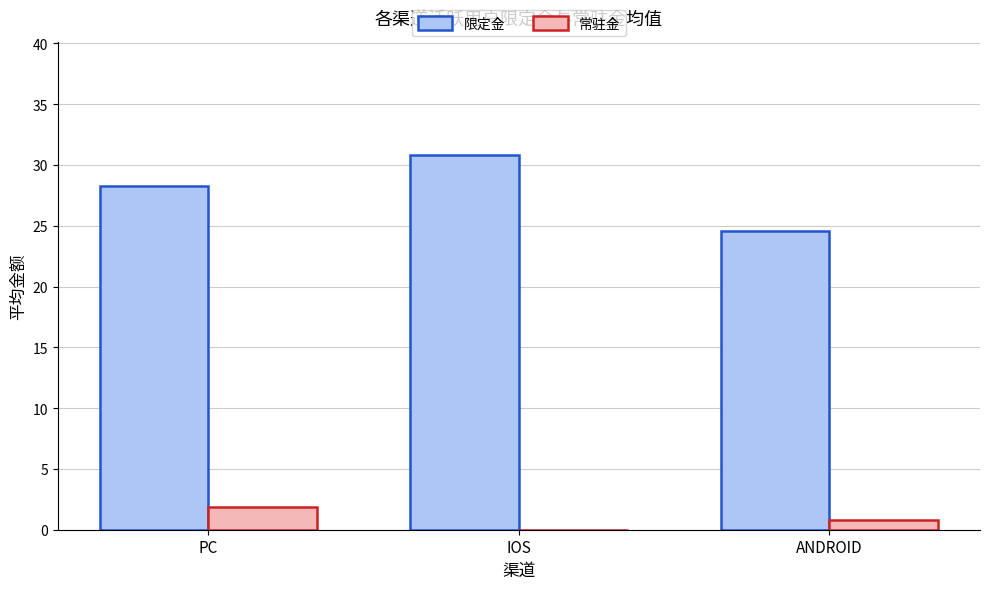

Which category has the highest value across all series?

IOS